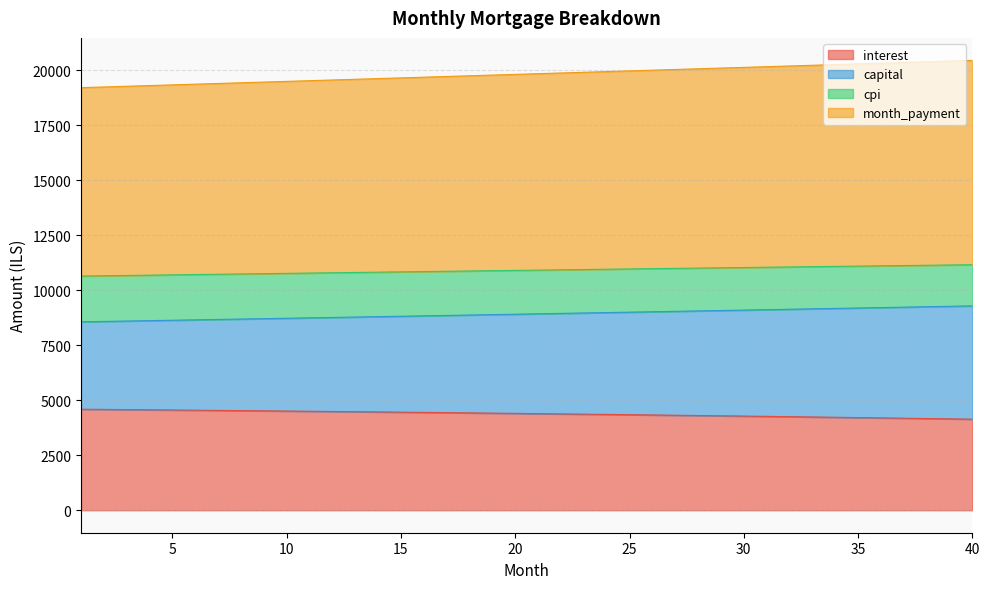

What is the lowest value of the interest series?

4139.9